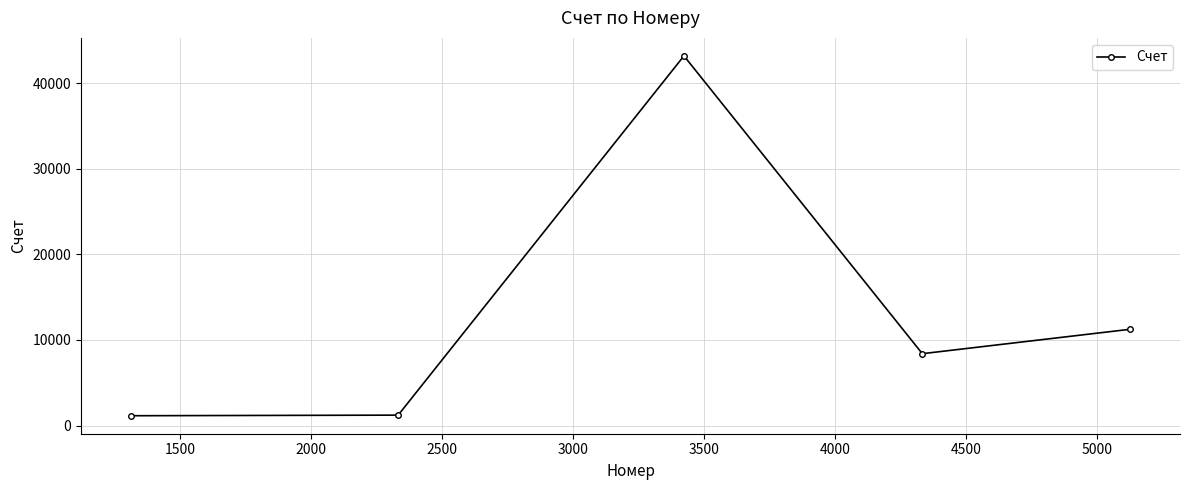

What is the smallest value displayed?

1150